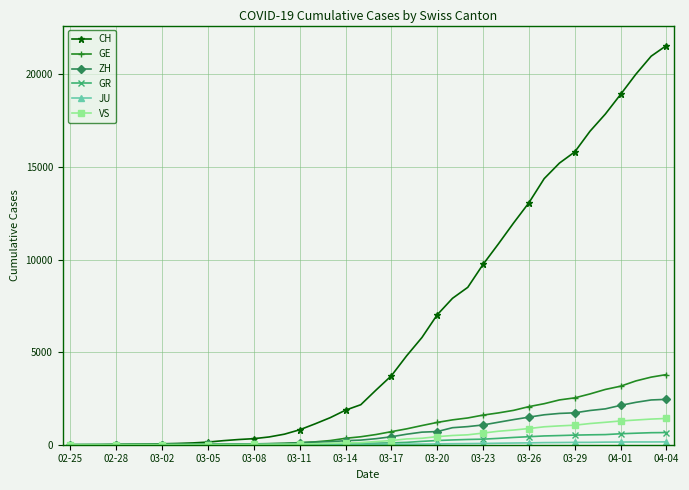

What is the maximum value shown in the chart?

21554